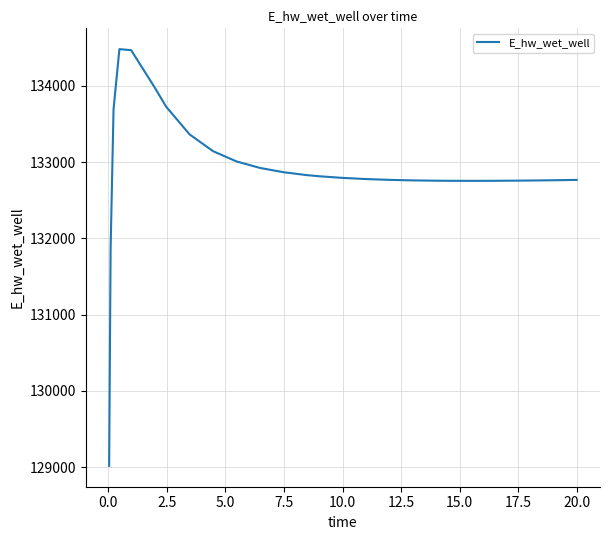

What is the difference between the maximum and minimum values?

5465.4